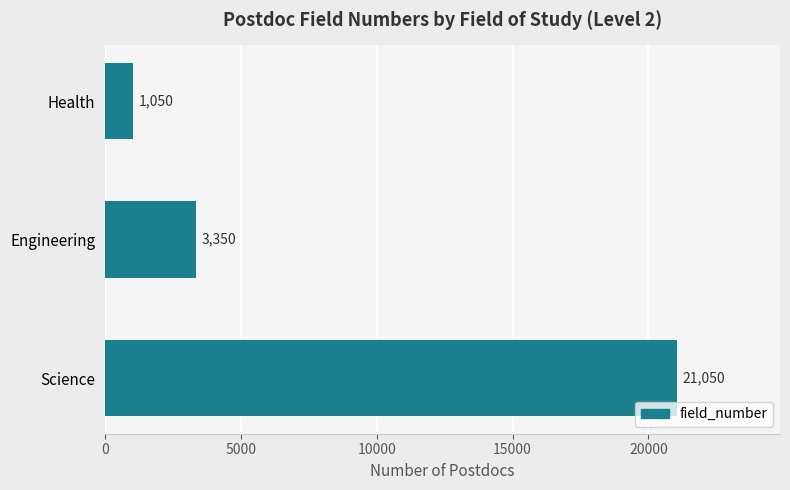

List the labels in order of value, largest first.

Science, Engineering, Health